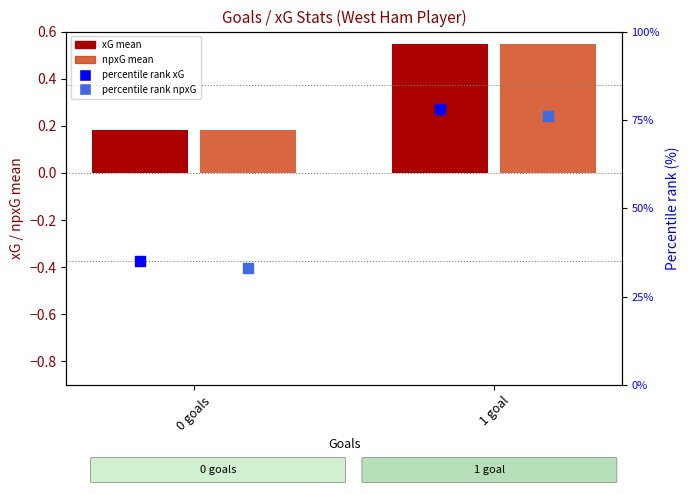

Which series contains the lowest Y value?

xG mean